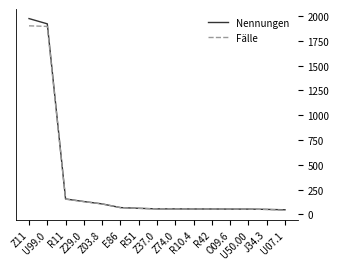

At which label is Fälle closest to 972?

R11